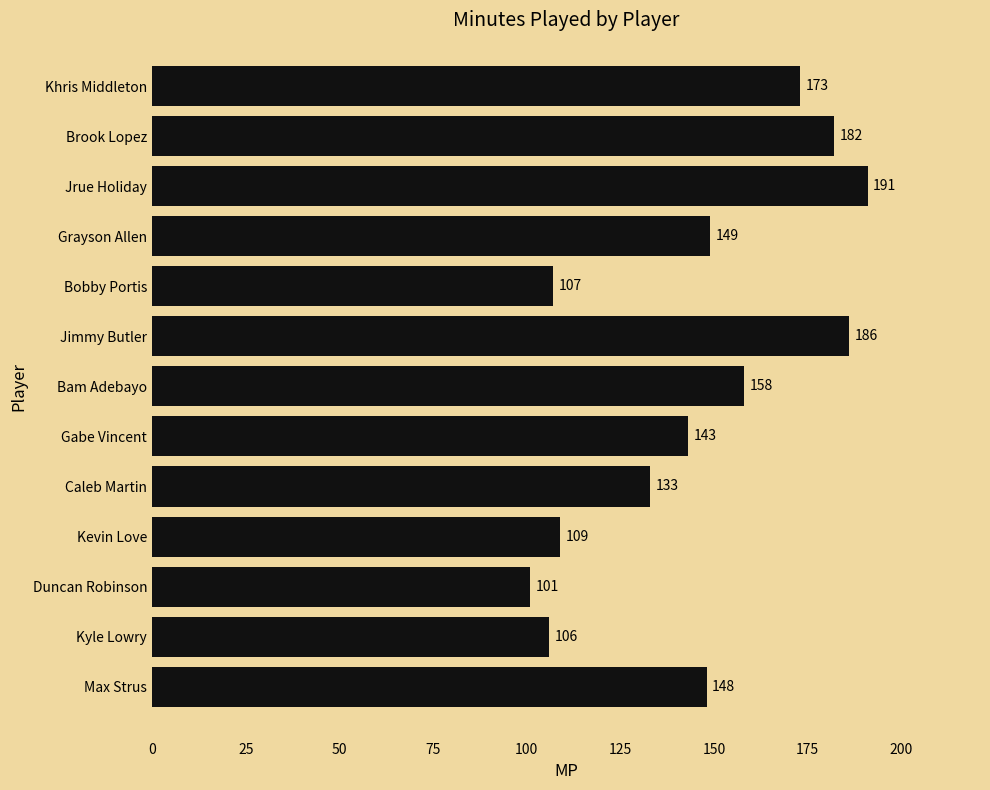

What is the change in value from Duncan Robinson to Max Strus?

+47